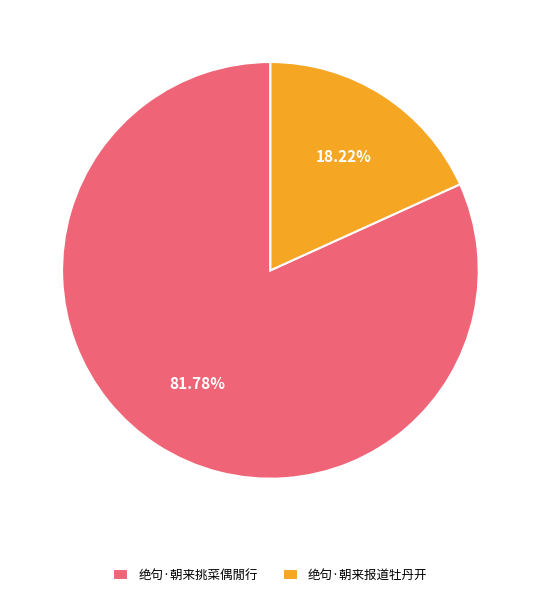

Is it true that 绝句·朝来挑菜偶閒行 is 90% of the pie?

False